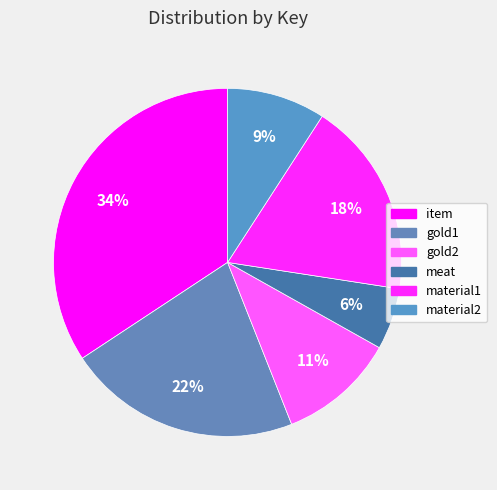

What is the smallest slice in the pie chart?

meat